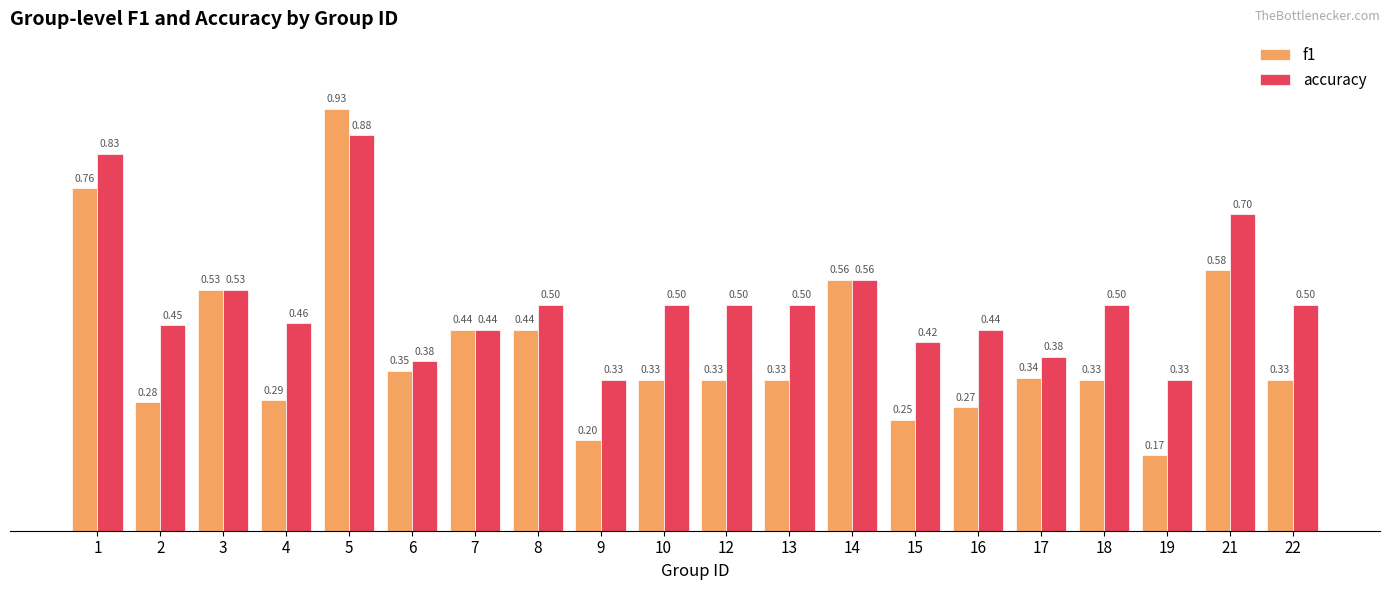

Which series has the largest total across all categories?

accuracy